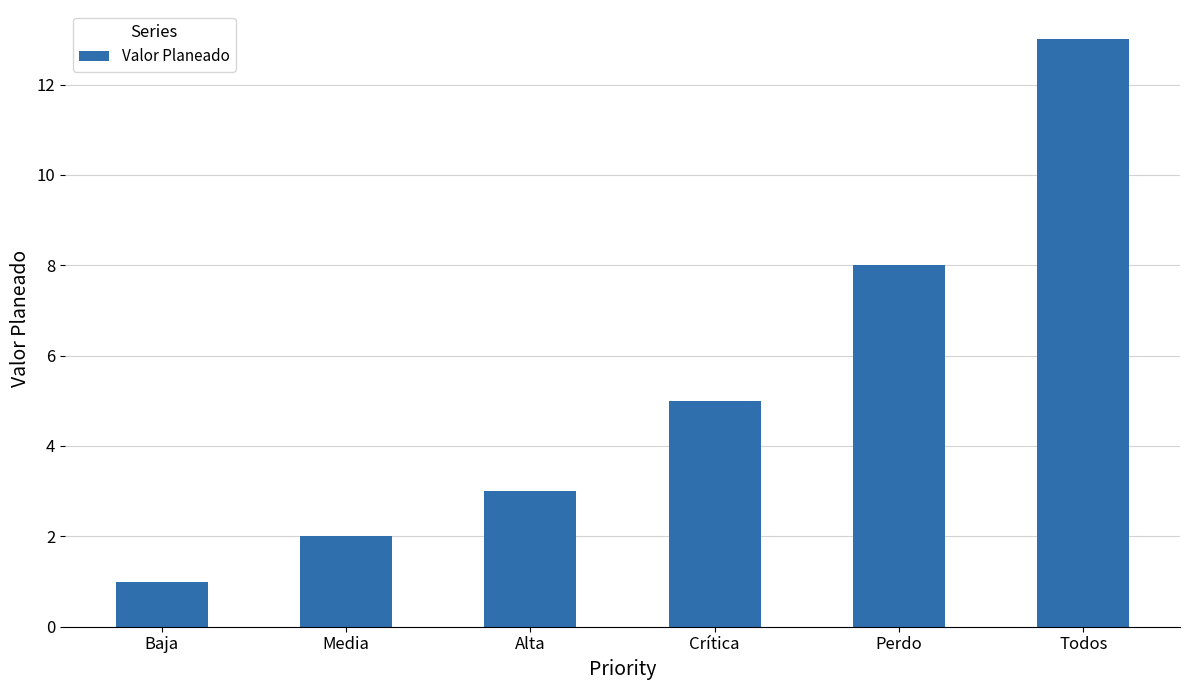

What is the label of the 2nd bar from the left?

Media